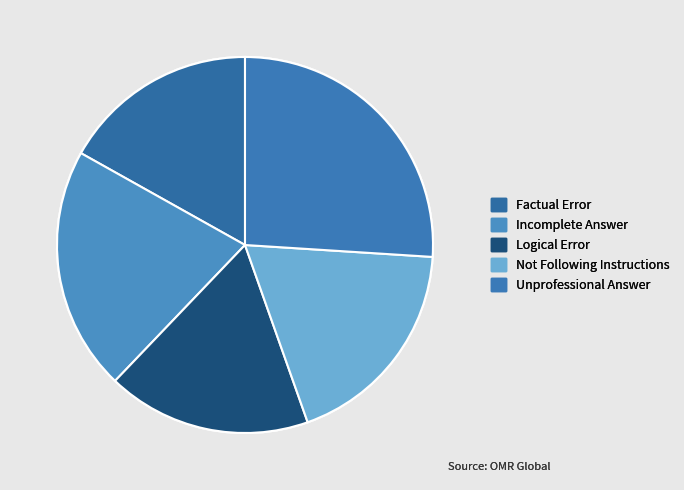

How many segments does this pie chart have?

5